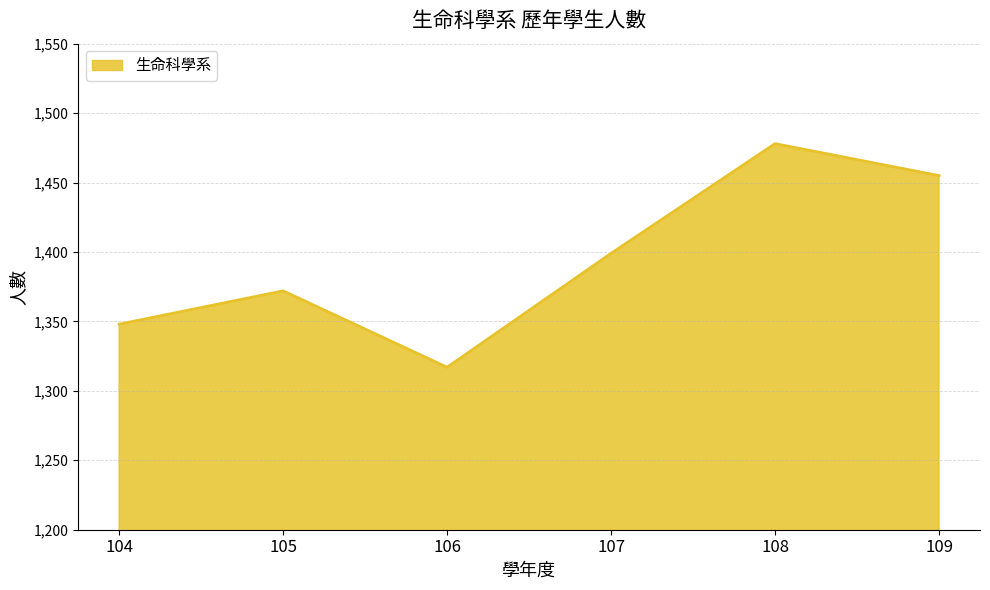

Reading left to right, list all the values displayed in this chart.

1348	1372	1317	1399	1478	1455